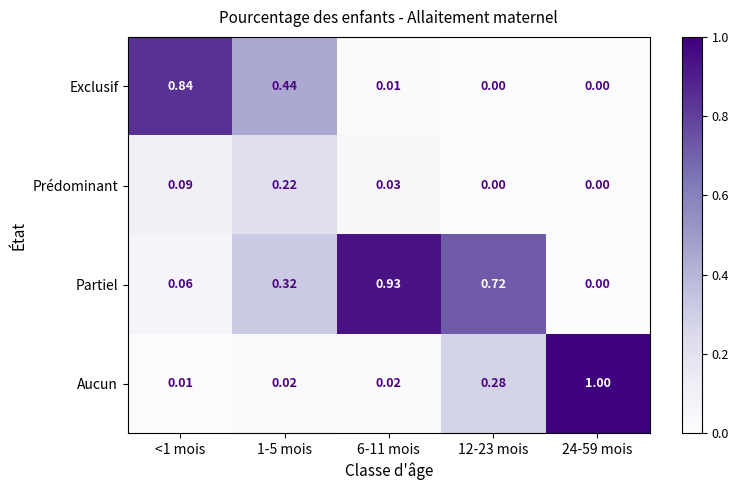

What is the spread (max minus min) of values at 24-59 mois?

1.0